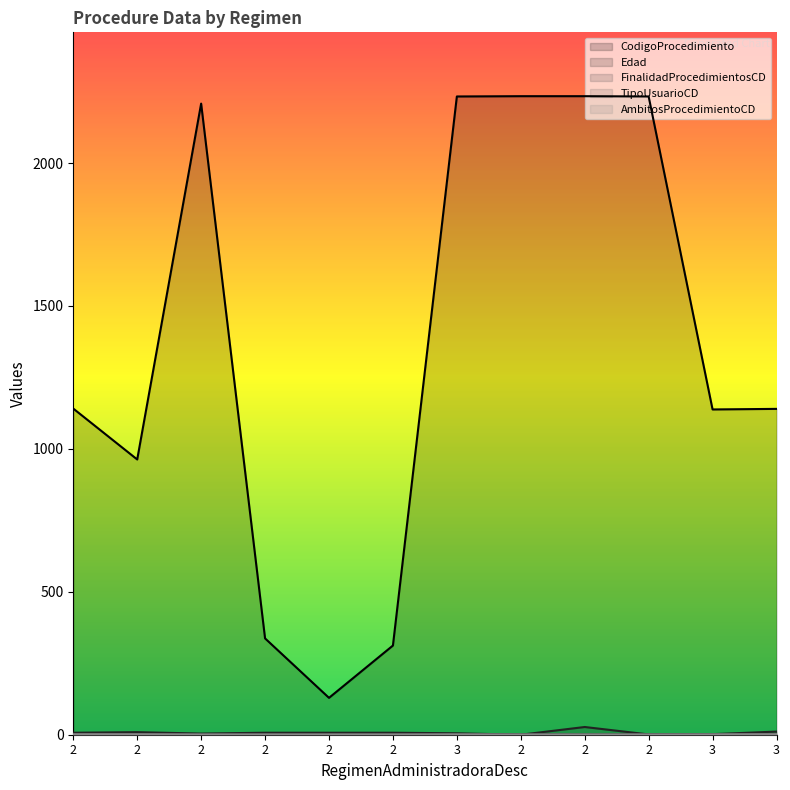

At which category does TipoUsuarioCD reach its first local peak?

3